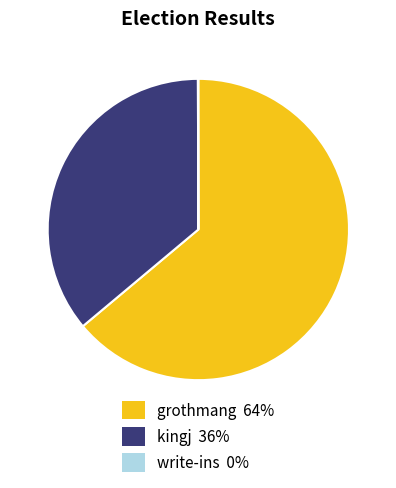

Does kingj 36% account for over 50% of the chart?

No